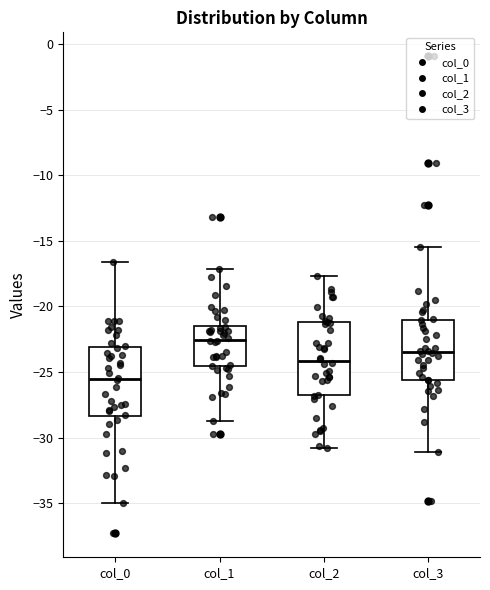

Where is the upper edge of the box for col_0 on the y-axis? The values are not printed on the chart, so give them approximately, as read against the axis.

-23.0